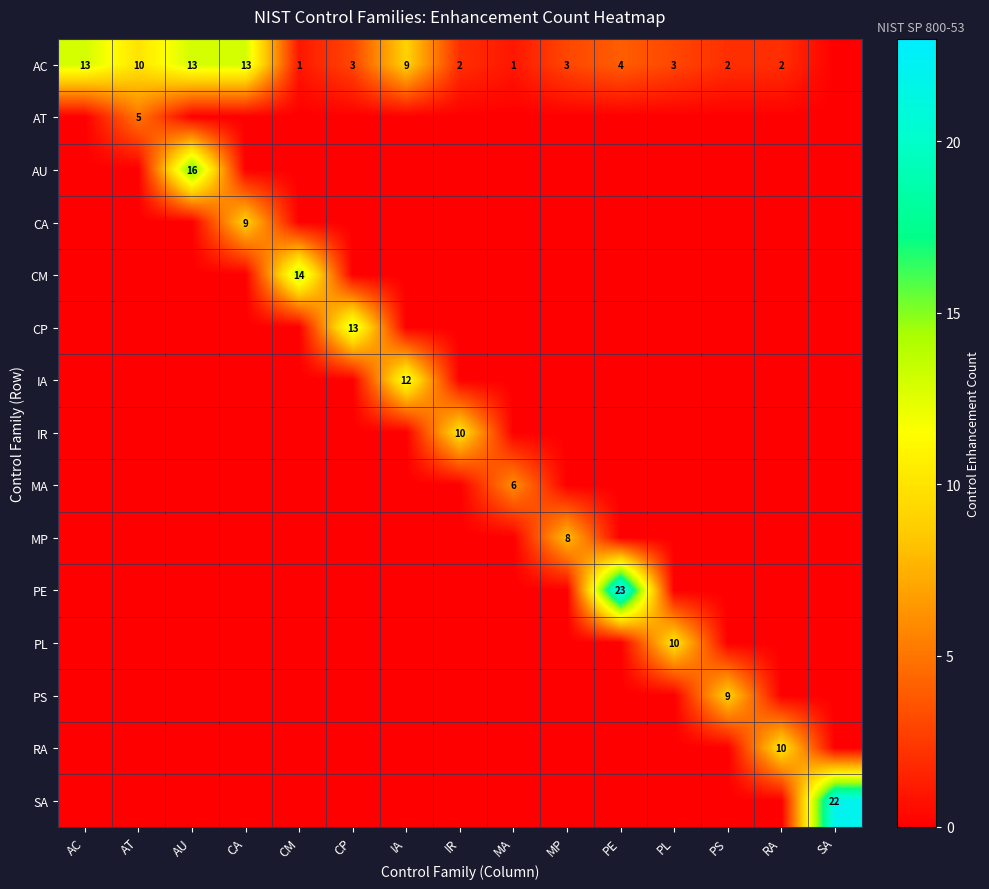

The AC series shows 10 at AT. True or false?

True